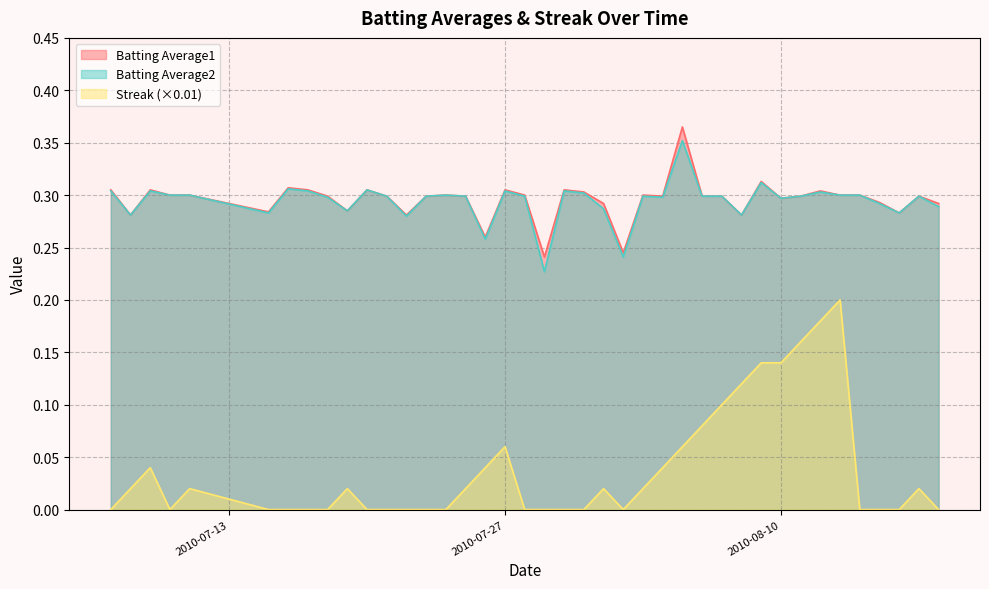

Which series has the widest spread of values?

Streak (×0.01)